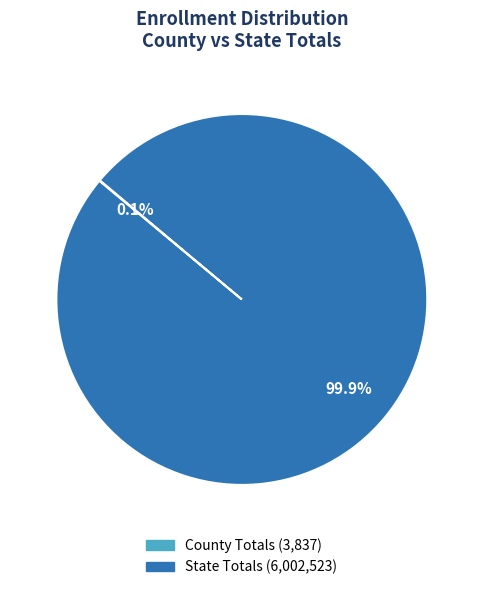

The State Totals slice represents 100% of the pie. True or false?

True